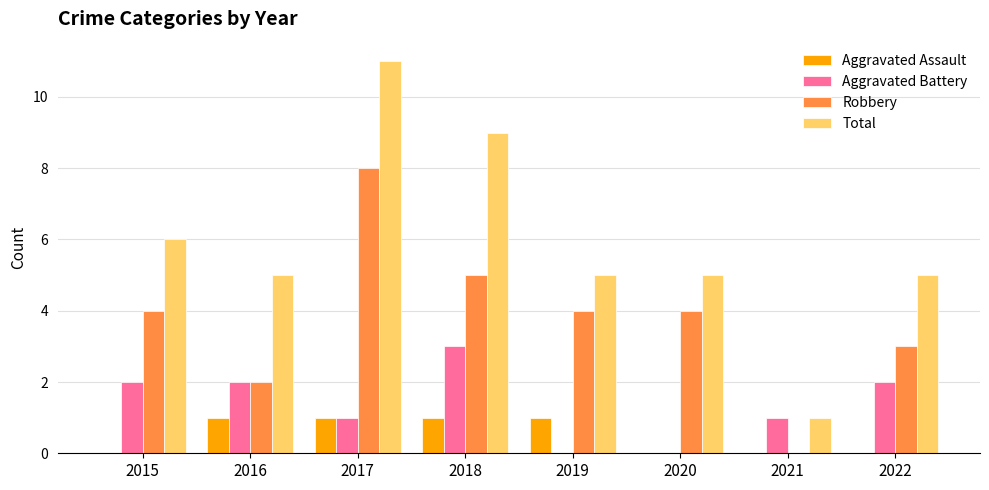

What is the sum of all Aggravated Assault values?

4